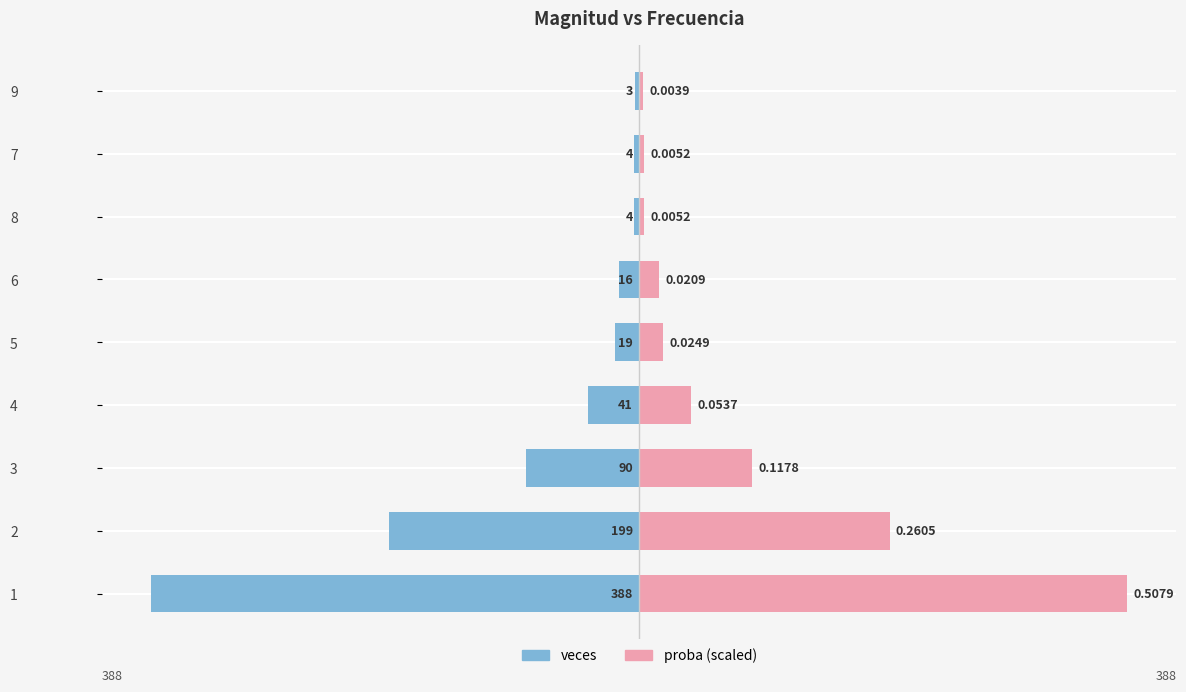

Does the chart contain stacked bars?

No